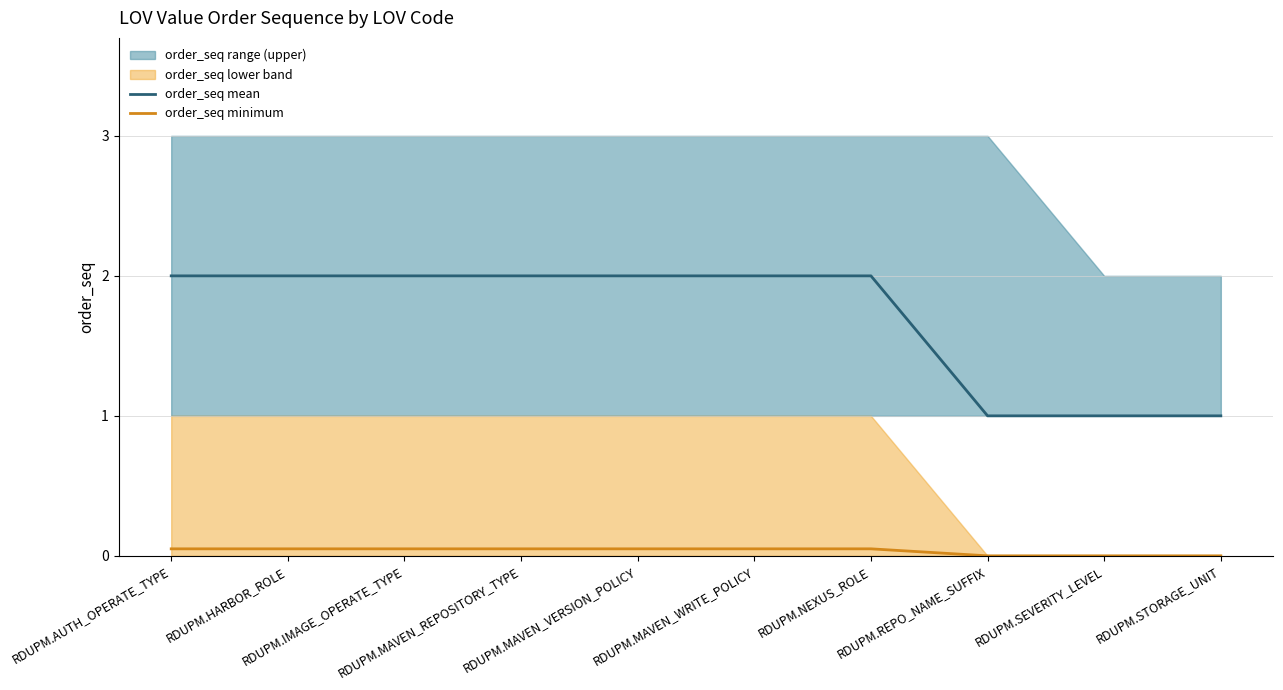

What is the difference between the order_seq mean values at RDUPM.MAVEN_WRITE_POLICY and RDUPM.REPO_NAME_SUFFIX?

1.0